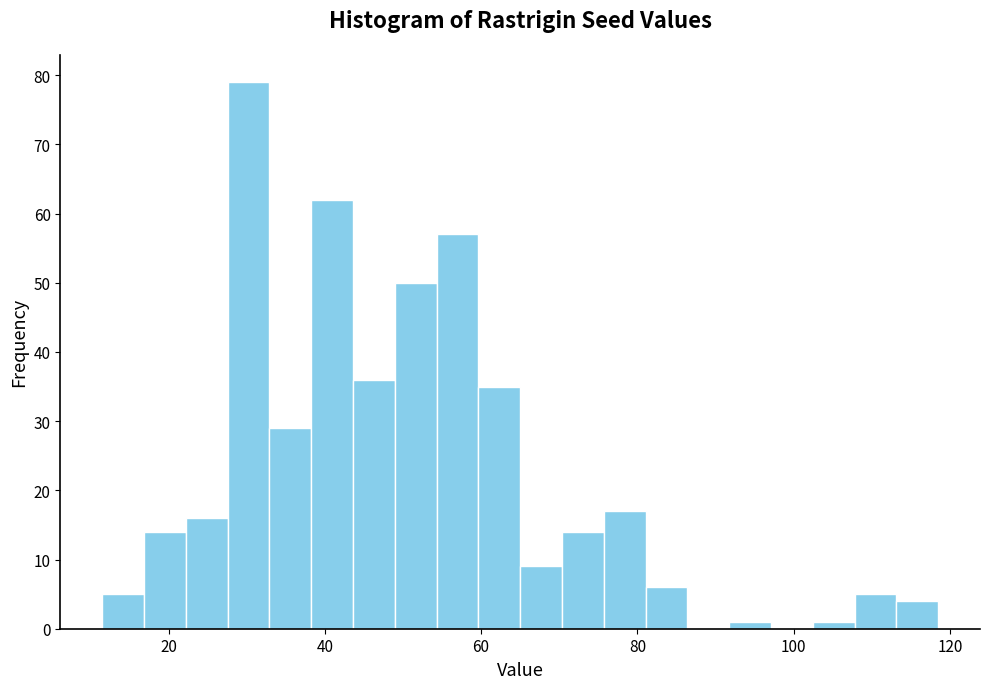

Around what value on the x-axis is the tallest bar? Give the approximate position of its centre, as read against the axis.

30